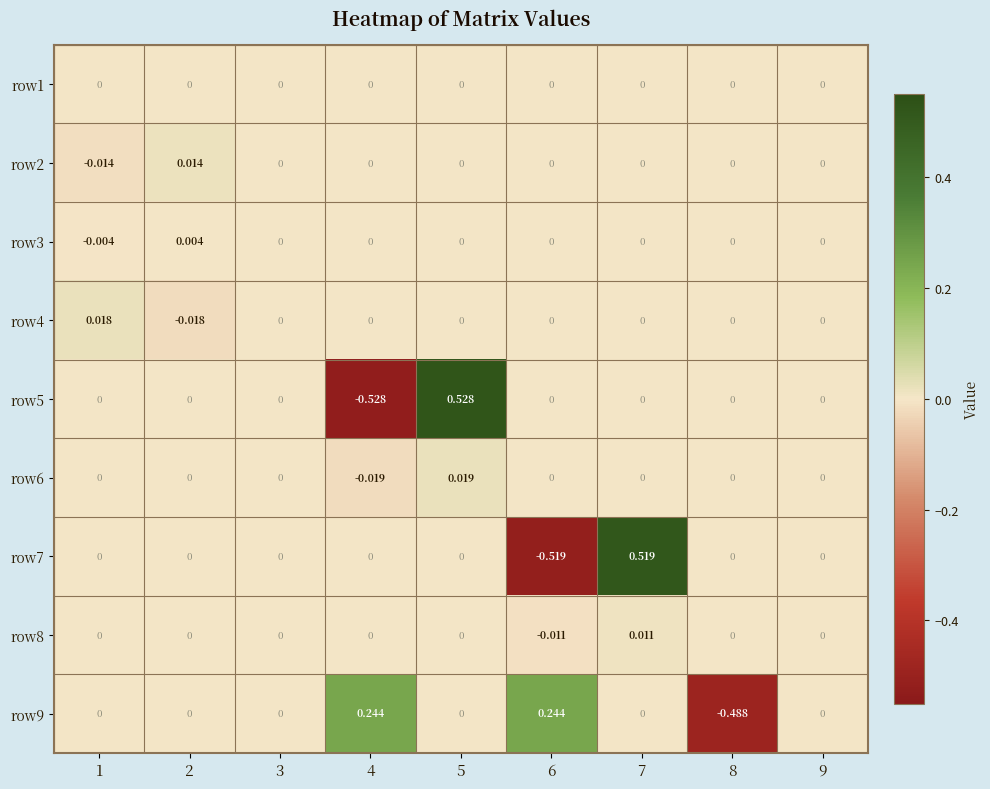

How many data points does each series have?

9